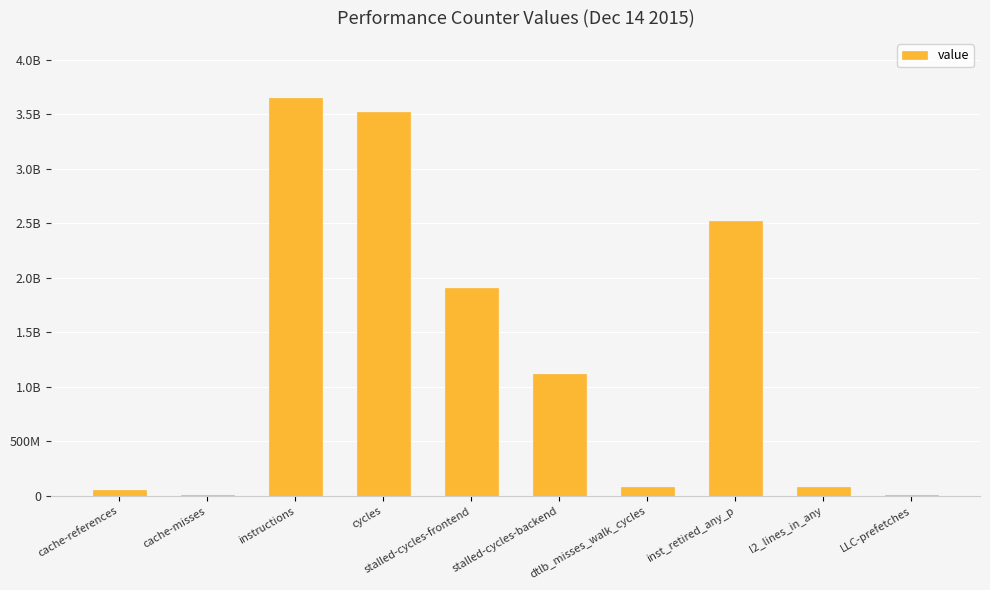

True or false: the data shows 3649556775 at instructions.

True